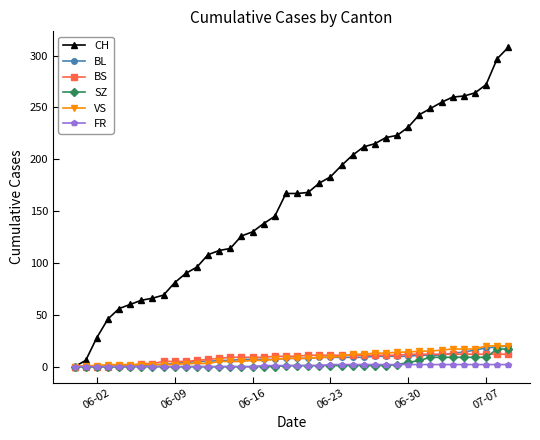

Which series has the widest spread of values?

CH